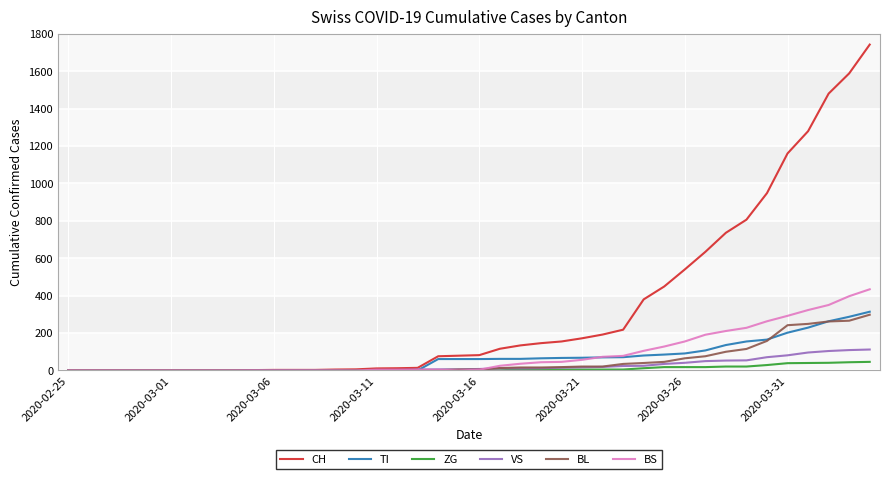

What is the maximum value shown in the chart?

1742